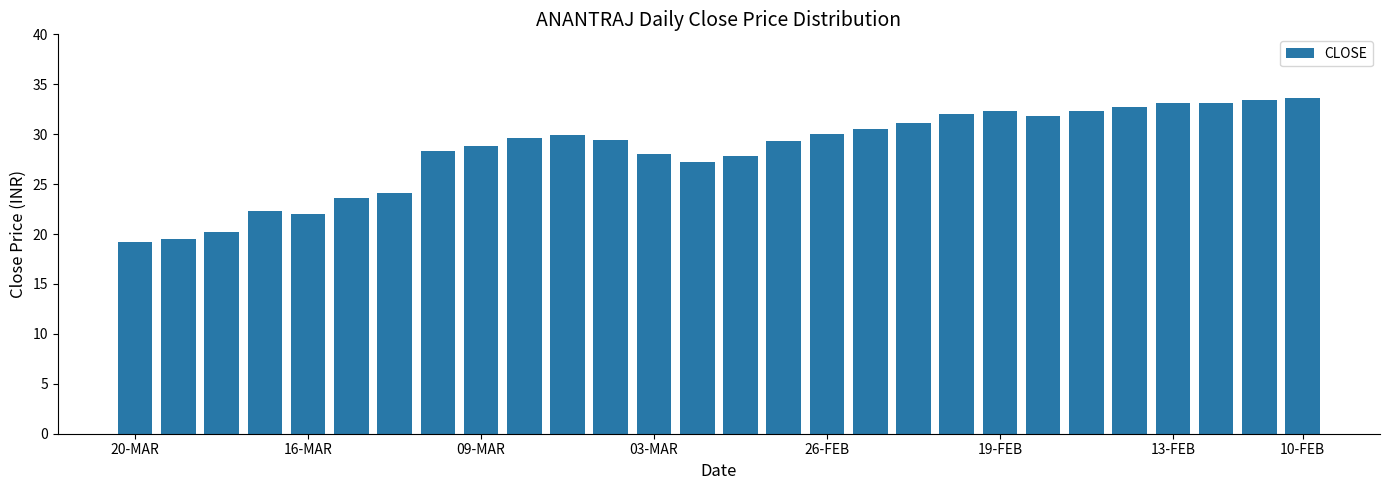

What is the value of the 18th bar from the left?

30.5